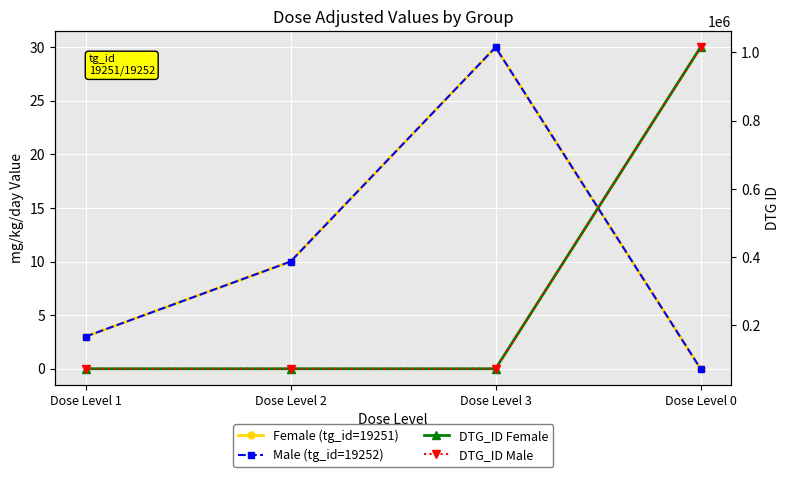

What is the difference between the maximum and minimum values in the Female (tg_id=19251) series?

30